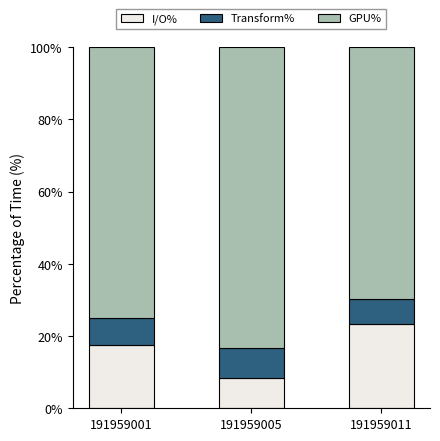

Rank the categories by I/O% value from highest to lowest.

191959011, 191959001, 191959005